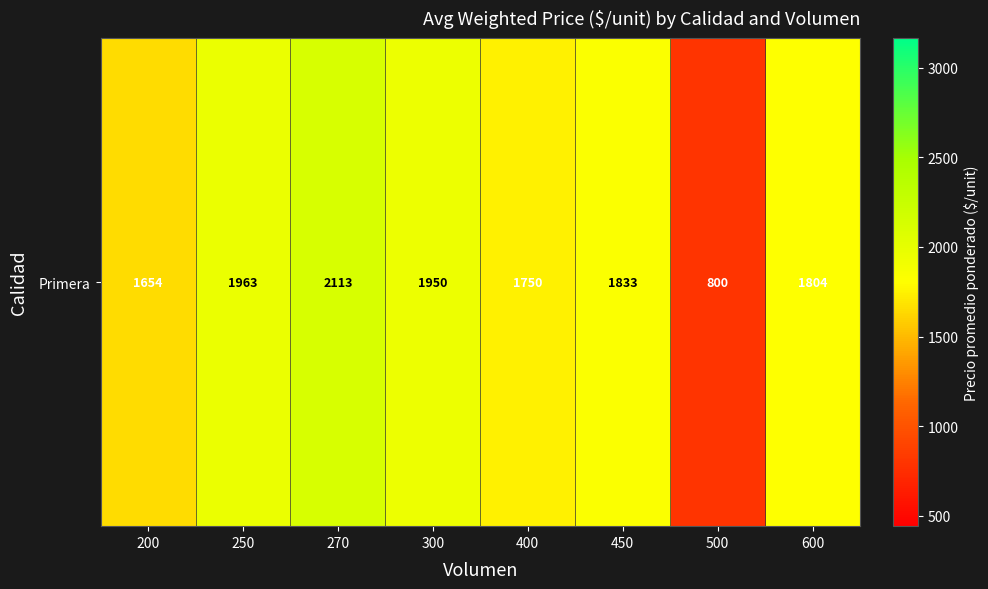

What is the ratio of the value at 250 to the value at 600?

1.1